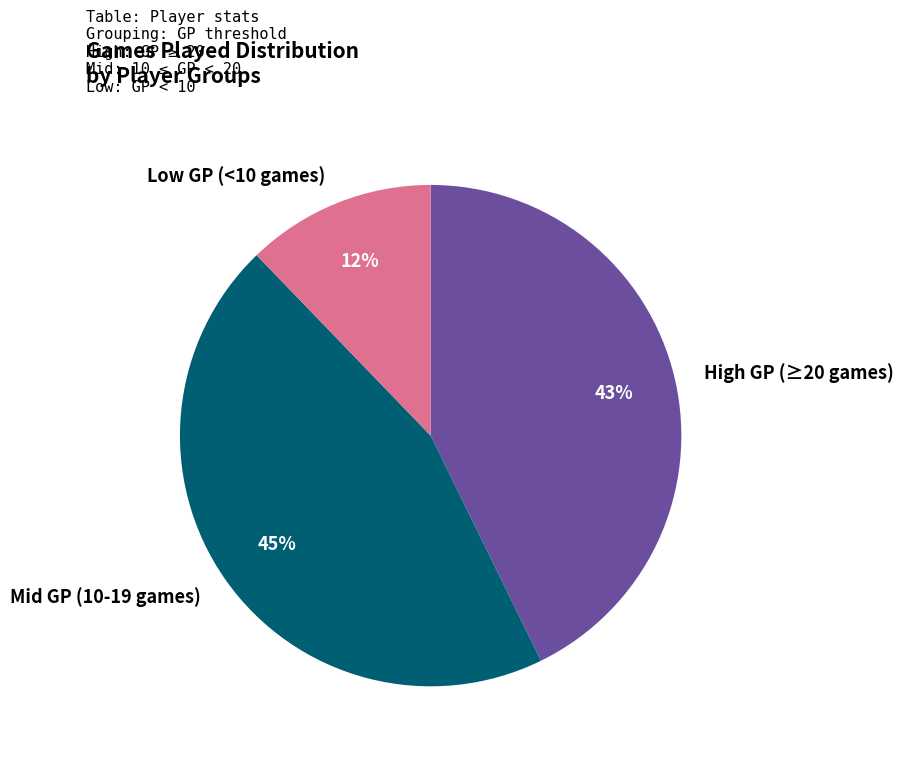

Do Low GP (<10 games) and High GP (≥20 games) together represent more than half of the pie?

Yes